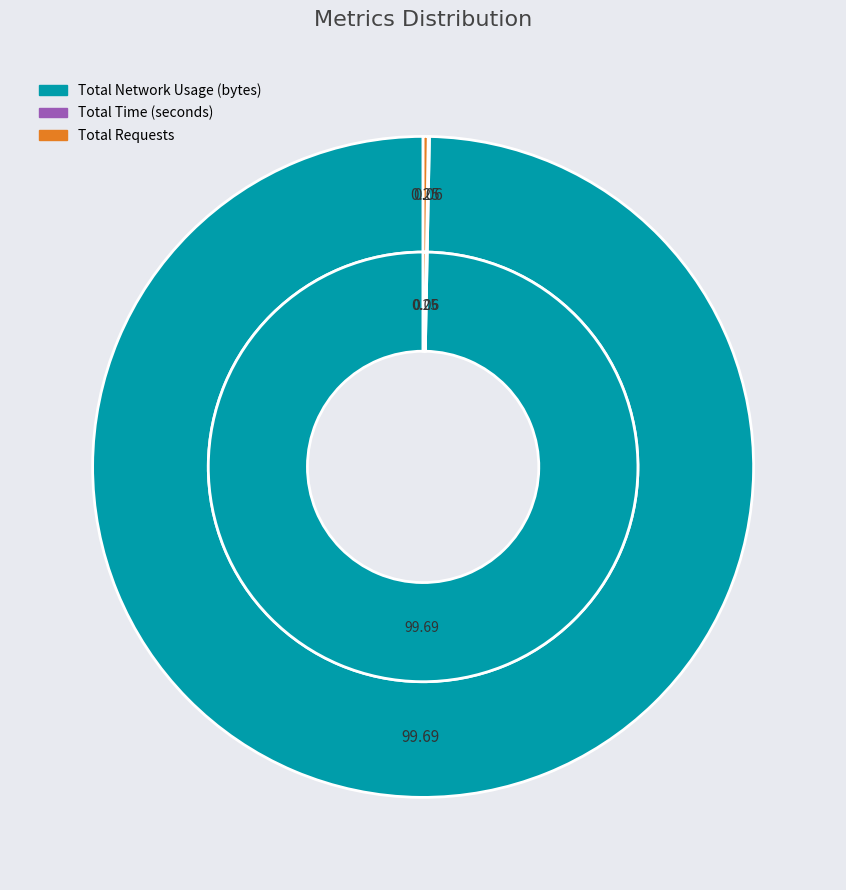

Combined, what portion of the pie is Total Requests and Total Time (seconds)?

0.3%